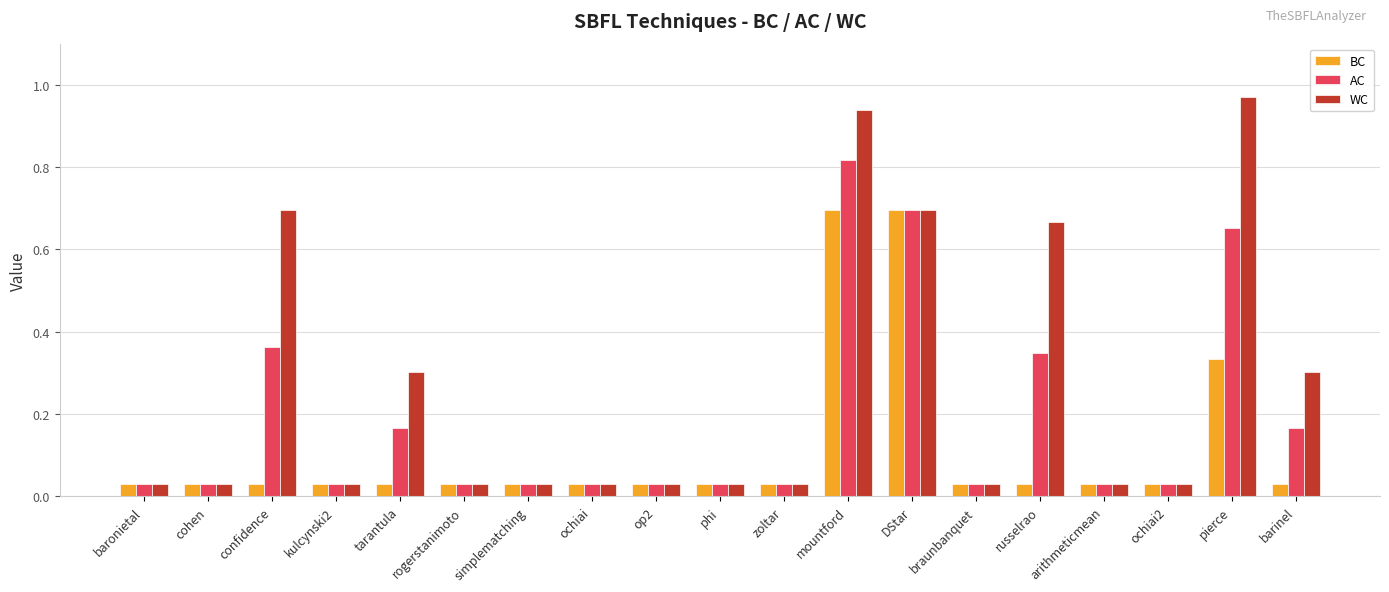

Count the number of categories in the chart.

19